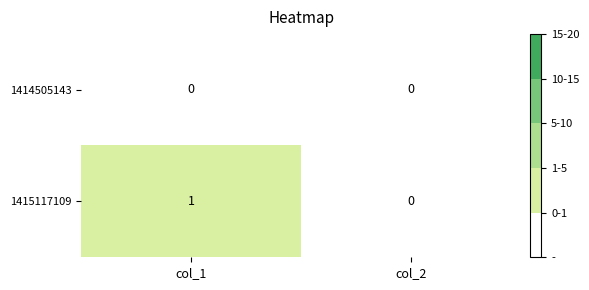

Which label corresponds to the largest value in the chart?

col_1